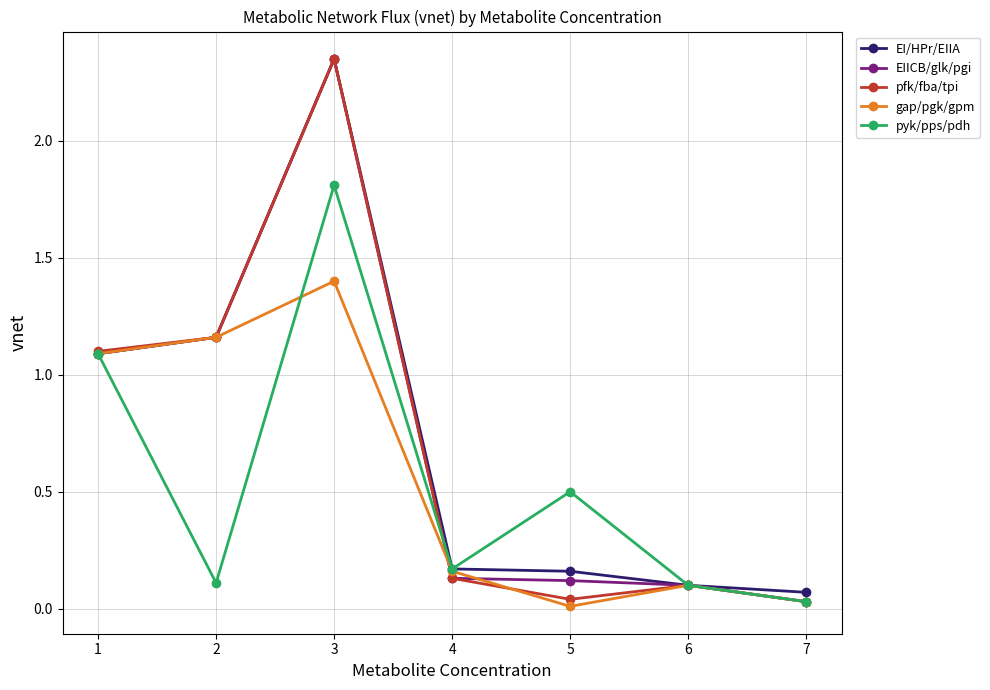

How many interior local peaks does the gap/pgk/gpm series have?

2